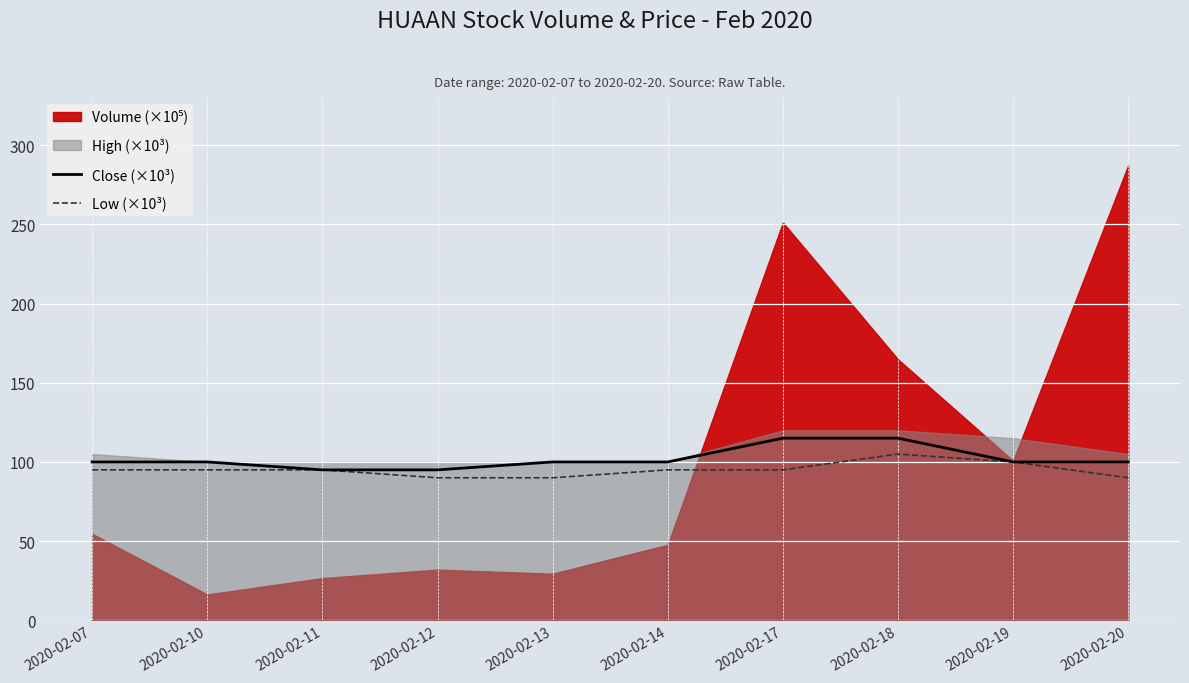

How many data points in Close (×10³) are above 100?

2